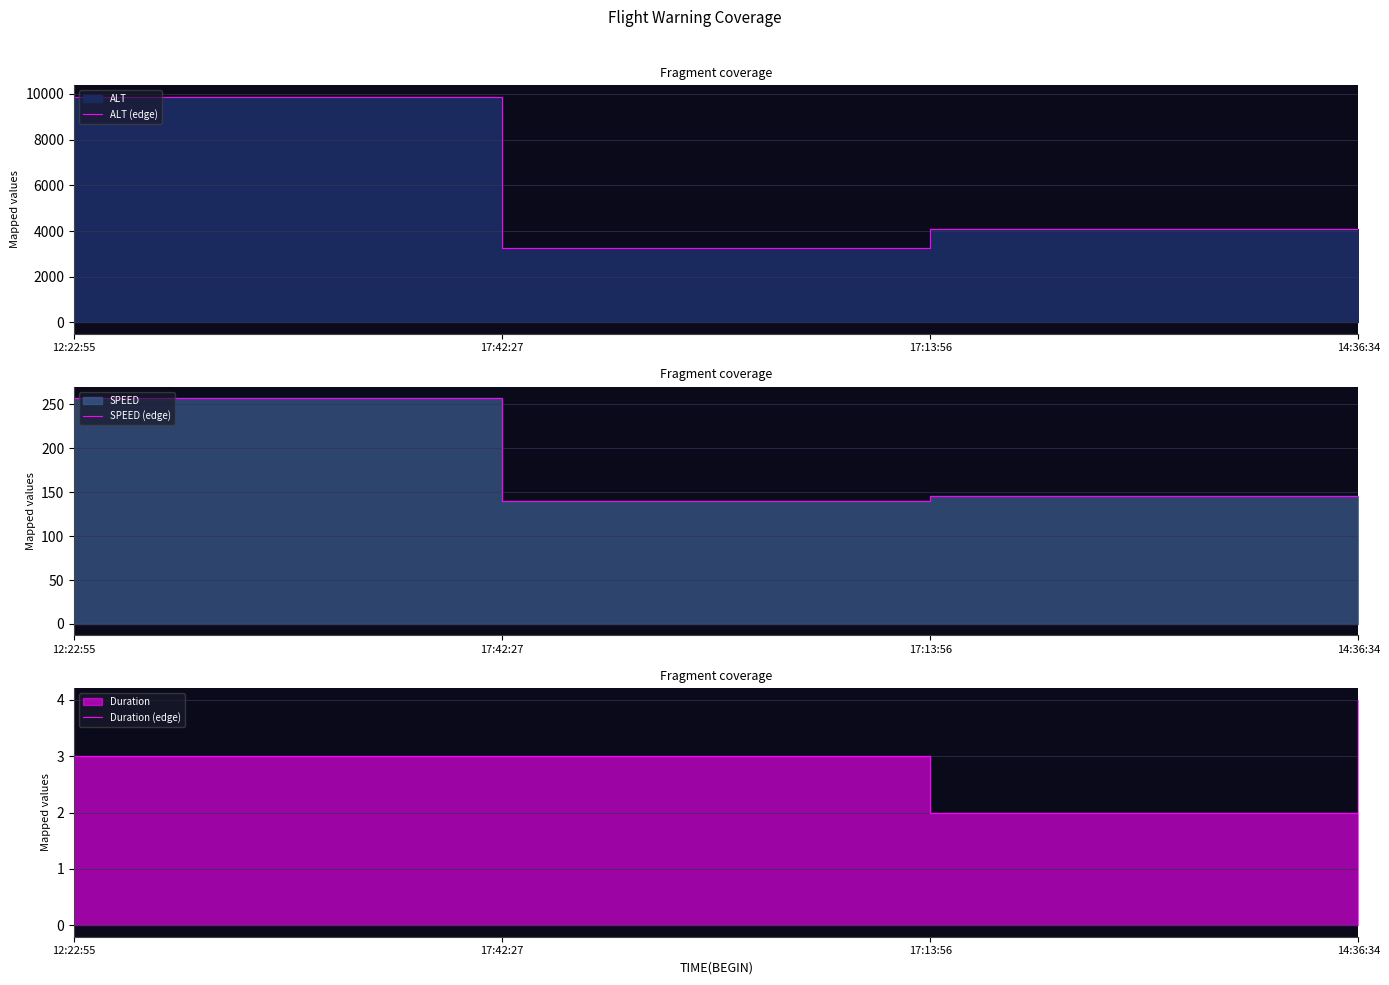

What is the difference between the highest and lowest values at 17:13:56?

4078